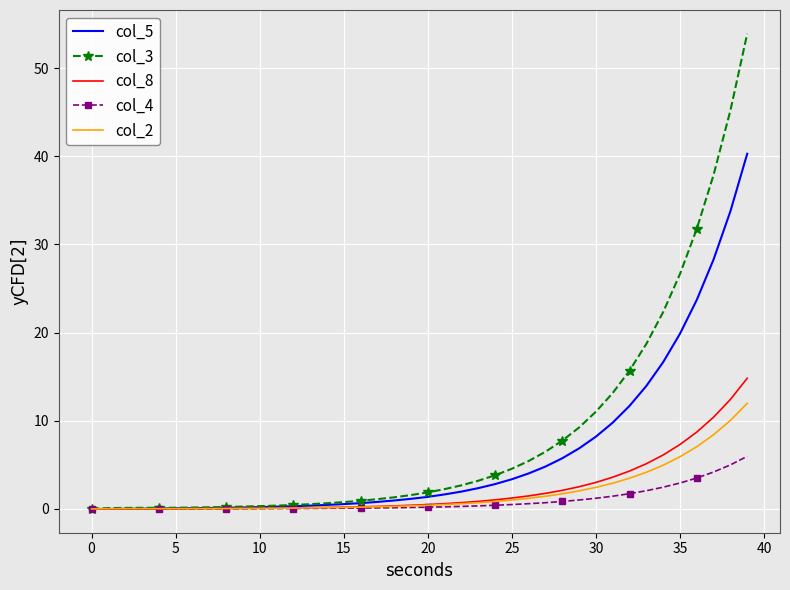

Which series has the widest spread of values?

col_3